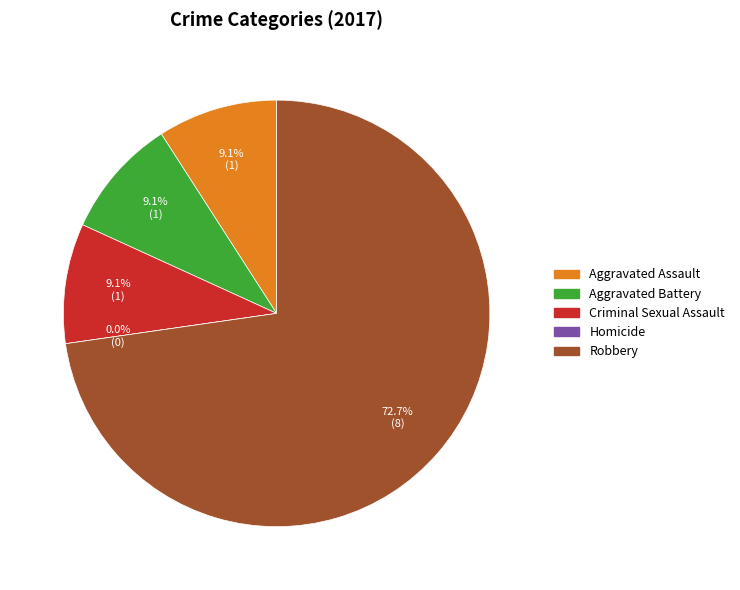

What is the change in value from Aggravated Battery to Robbery?

+7